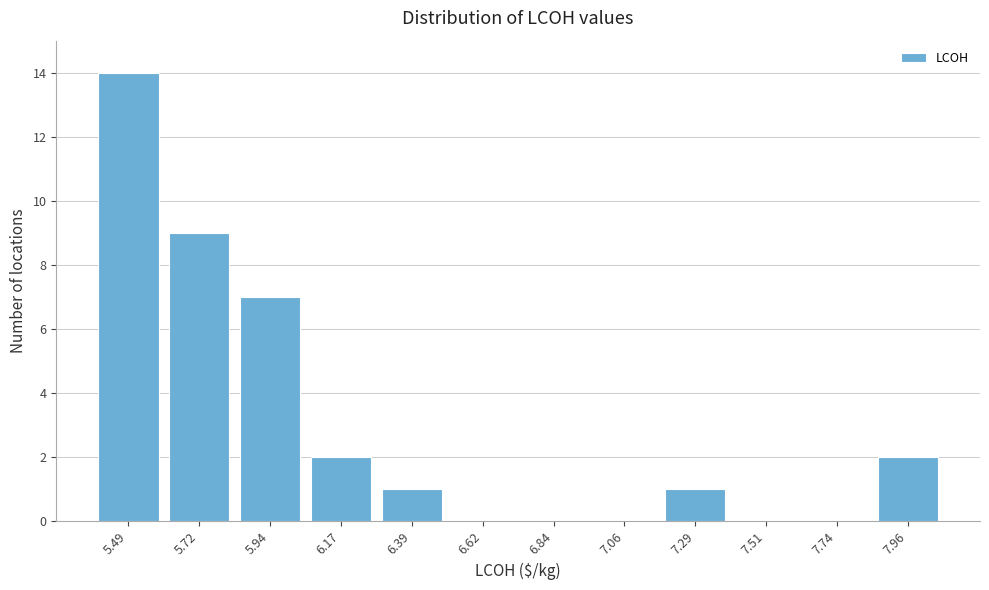

Reading left to right, extract all data points from this chart.

5.49=14	5.72=9	5.94=7	6.17=2	6.39=1	6.62=0	6.84=0	7.06=0	7.29=1	7.51=0	7.74=0	7.96=2